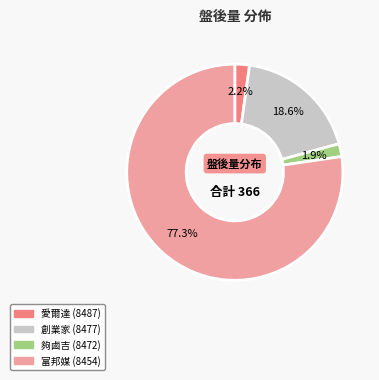

Does any single category account for the majority?

Yes